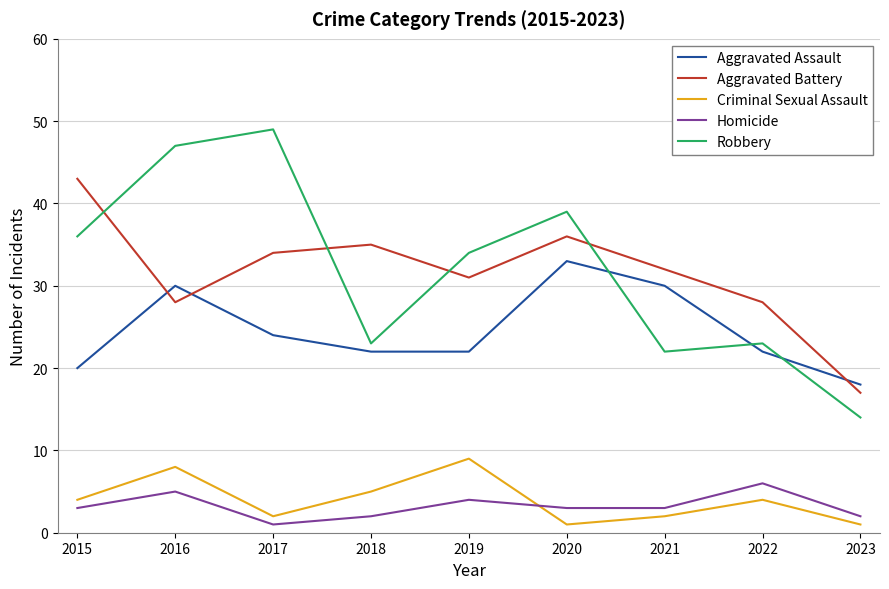

What is the highest value of the Robbery series?

49